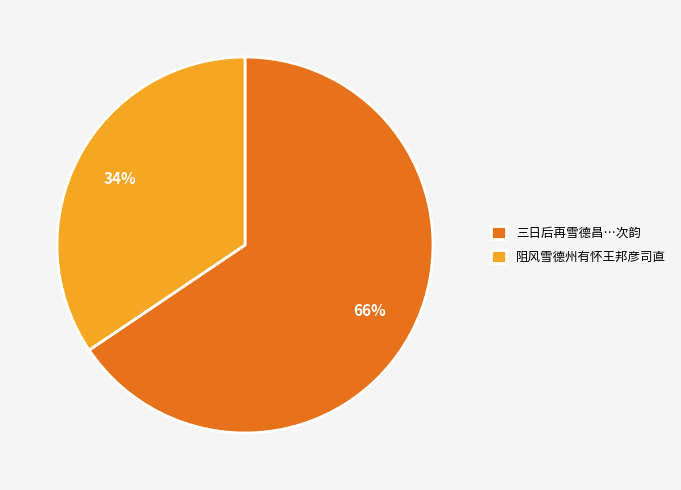

Do 阻风雪德州有怀王邦彦司直 and 三日后再雪德昌…次韵 together represent more than half of the pie?

Yes